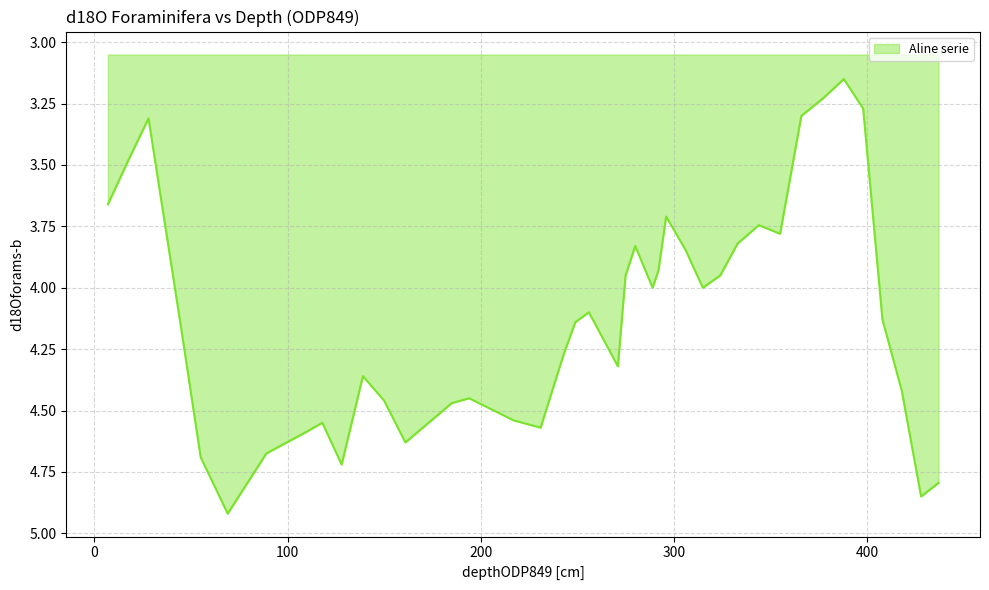

What is the greatest value displayed?

4.9